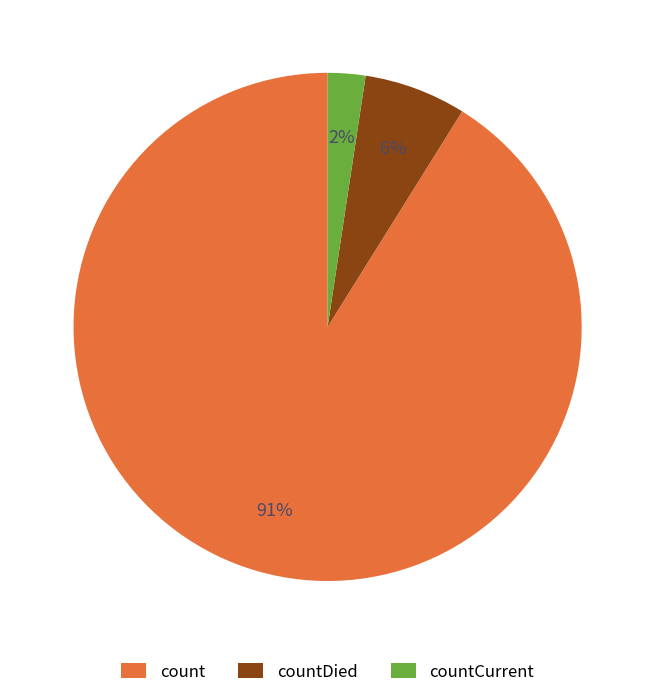

Rank the categories by value from lowest to highest.

countCurrent, countDied, count